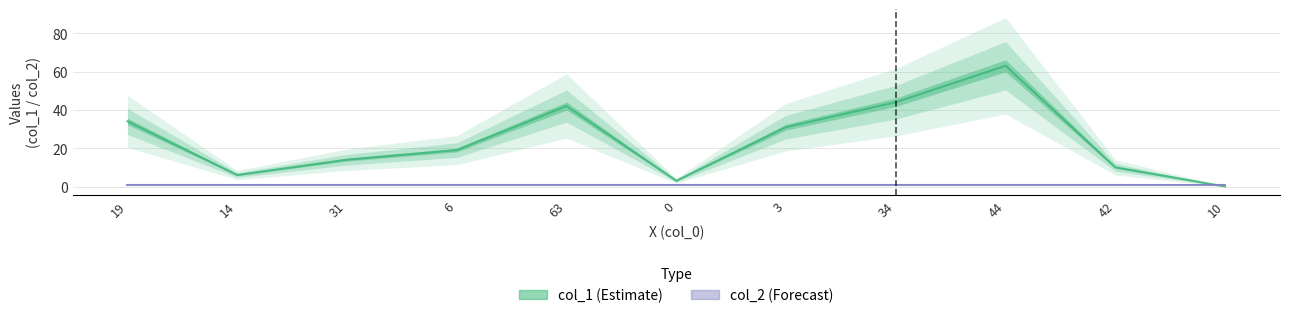

Between 6 and 19, which is larger?

19